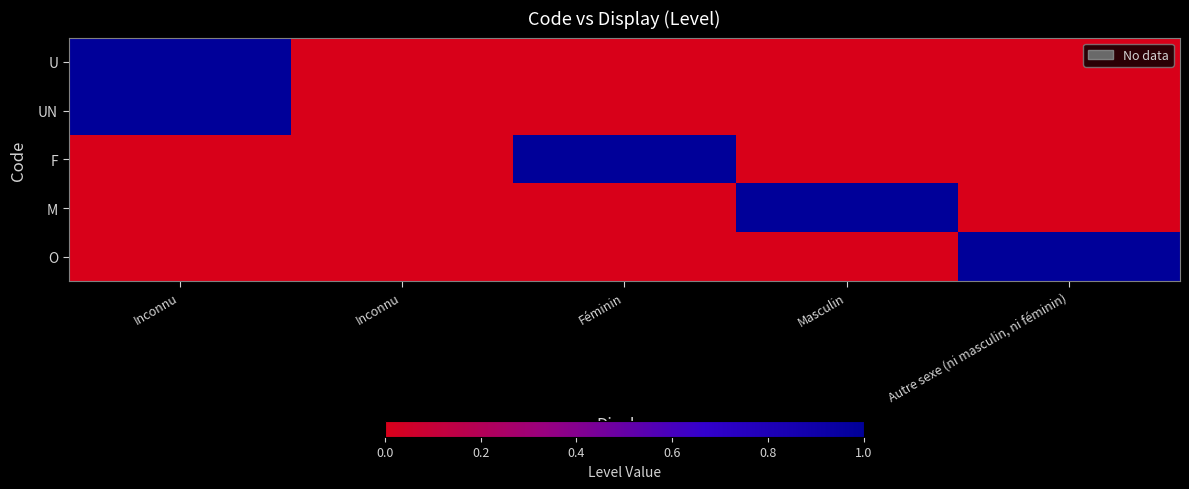

Reading left to right, what are all the values shown in this chart?

U: Inconnu=1	Inconnu=0	Féminin=0	Masculin=0	Autre sexe (ni masculin, ni féminin)=0
UN: Inconnu=1	Inconnu=0	Féminin=0	Masculin=0	Autre sexe (ni masculin, ni féminin)=0
F: Inconnu=0	Inconnu=0	Féminin=1	Masculin=0	Autre sexe (ni masculin, ni féminin)=0
M: Inconnu=0	Inconnu=0	Féminin=0	Masculin=1	Autre sexe (ni masculin, ni féminin)=0
O: Inconnu=0	Inconnu=0	Féminin=0	Masculin=0	Autre sexe (ni masculin, ni féminin)=1